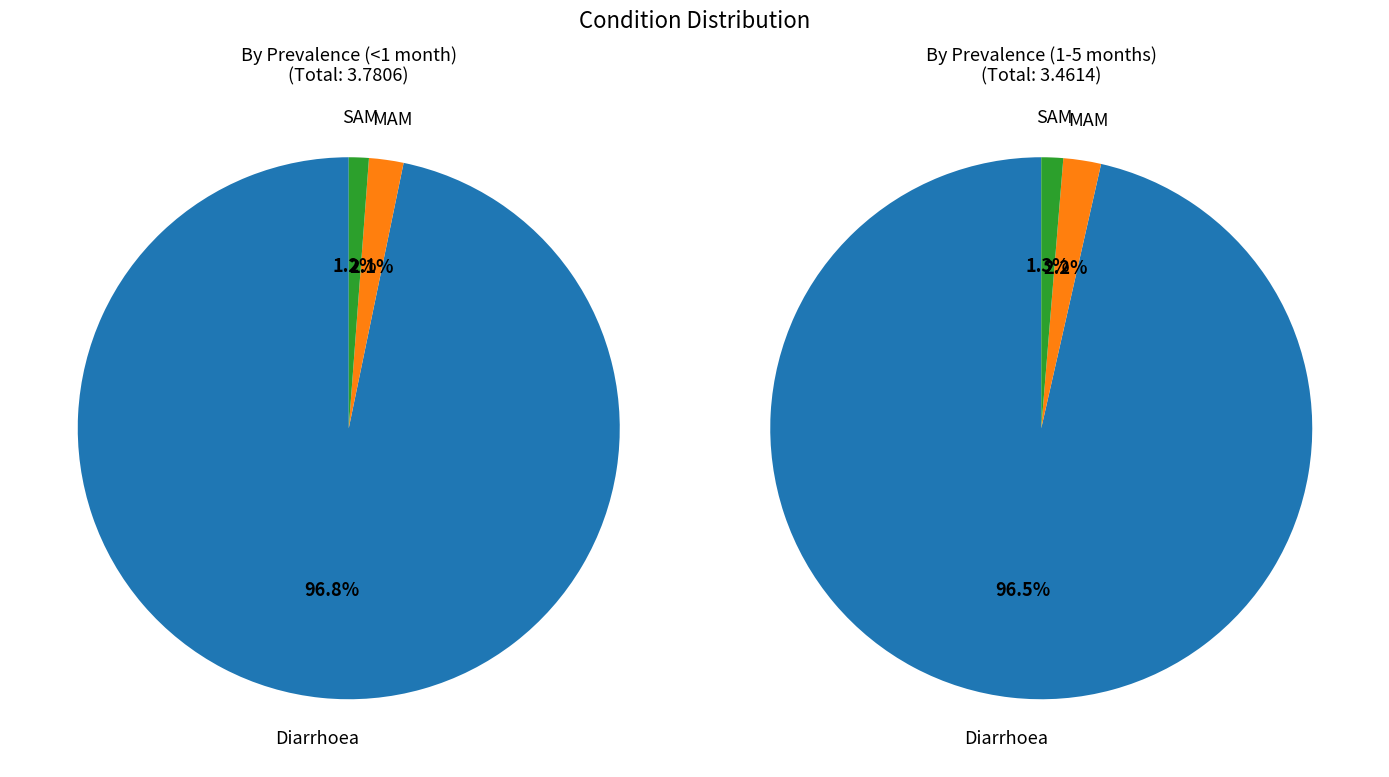

How many slices are in this pie chart?

3